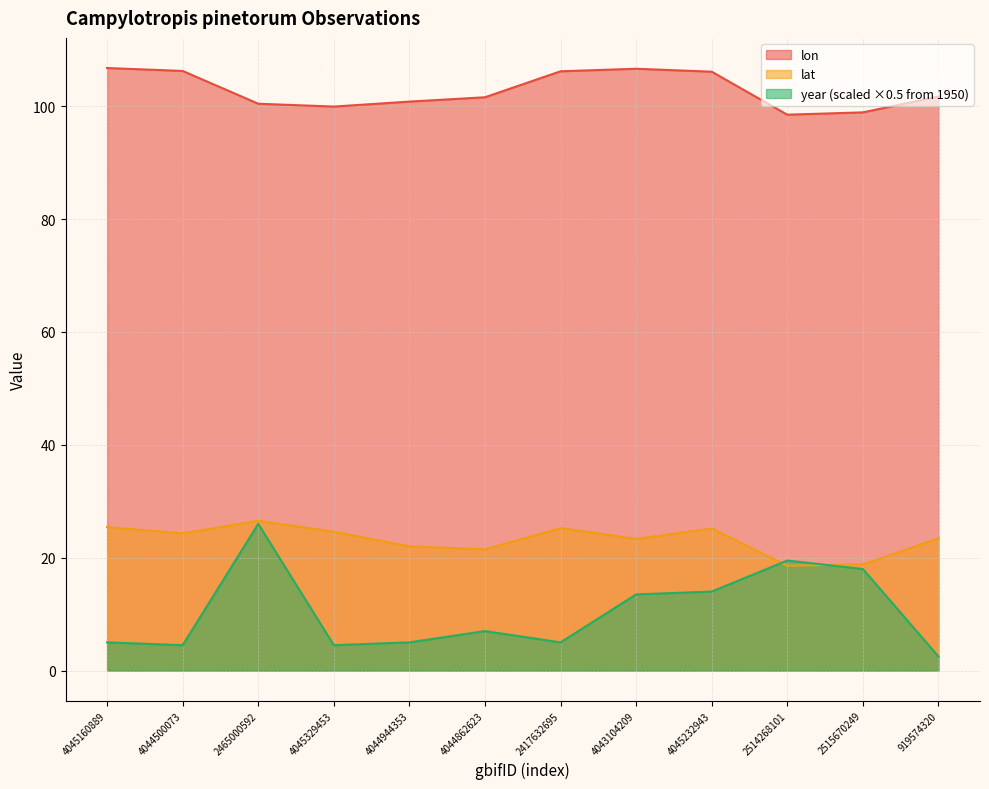

List the series in order of their peak value, lowest first.

year, lat, lon